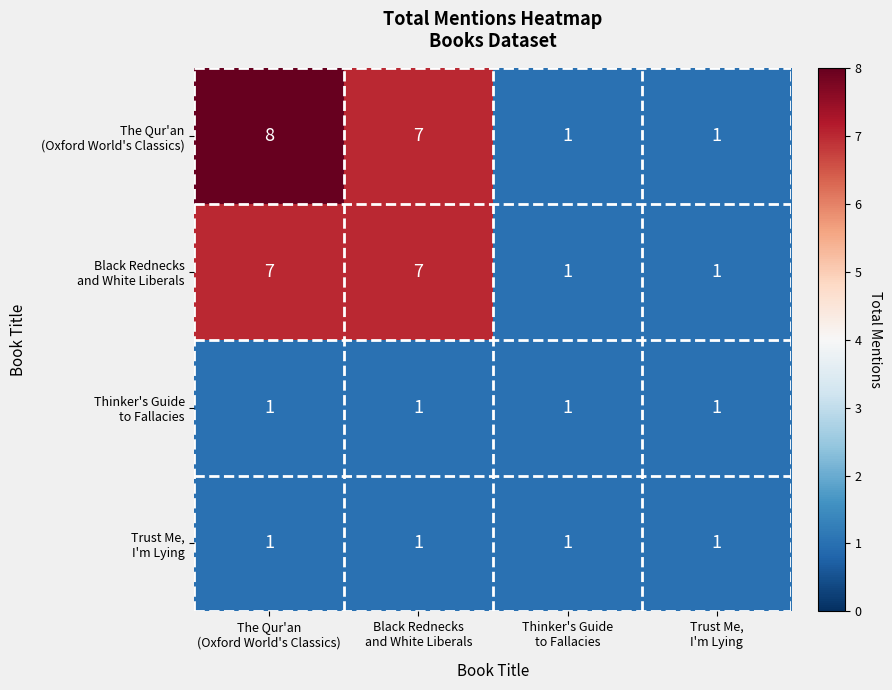

What is the smallest value displayed?

1